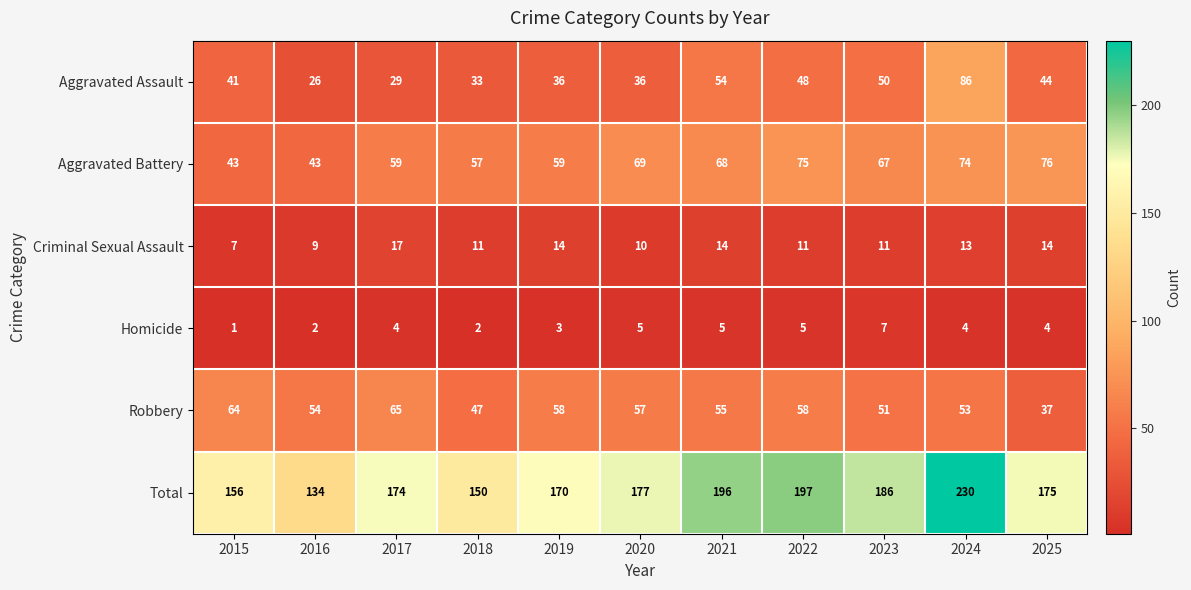

What is the sum of all Robbery values?

599